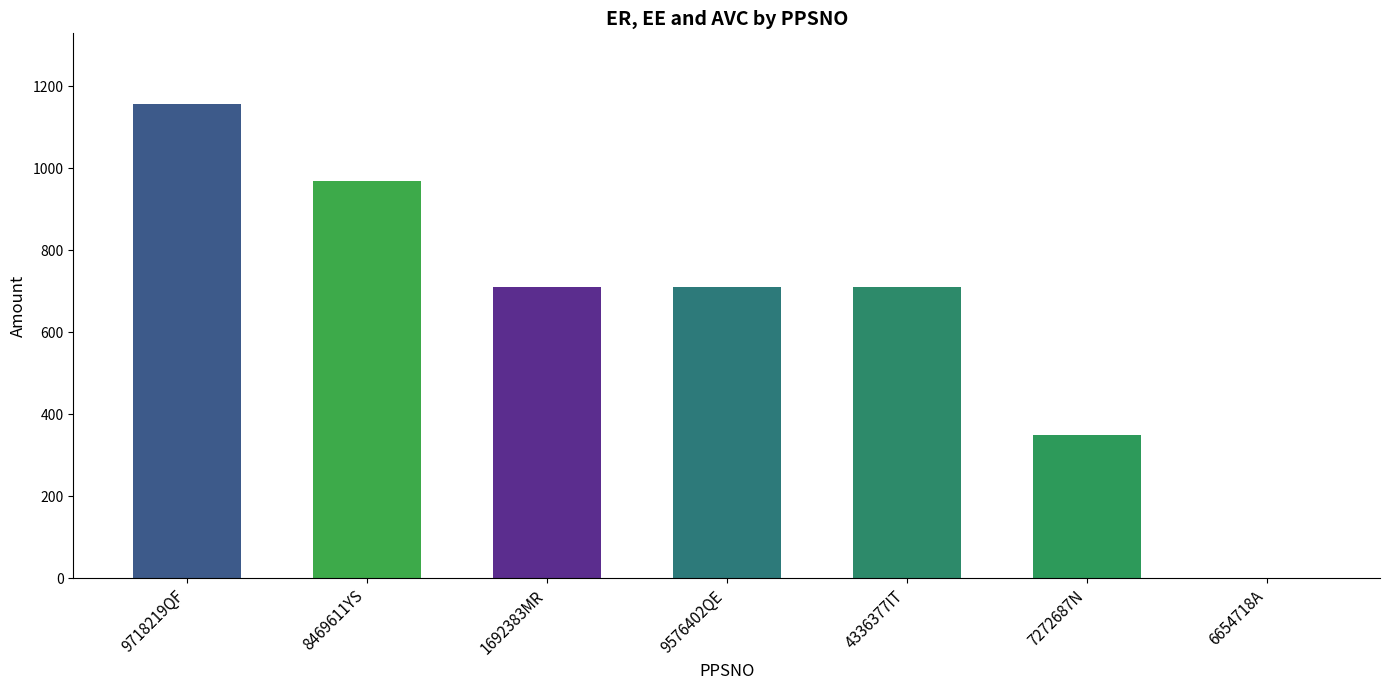

Reading right to left, extract all data points from this chart.

6654718A=0.0	7272687N=350.0	4336377IT=710.4	9576402QE=710.4	1692383MR=710.4	8469611YS=968.7	9718219QF=1156.0